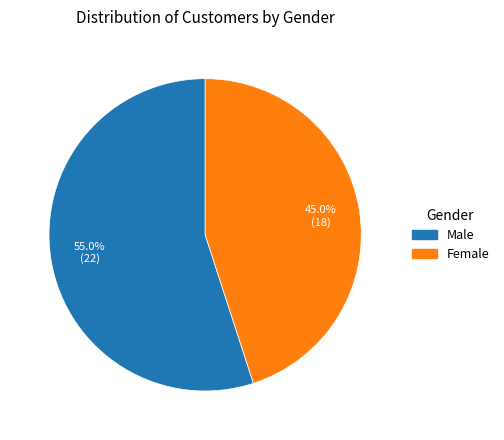

Do Male and Female together represent more than half of the pie?

Yes